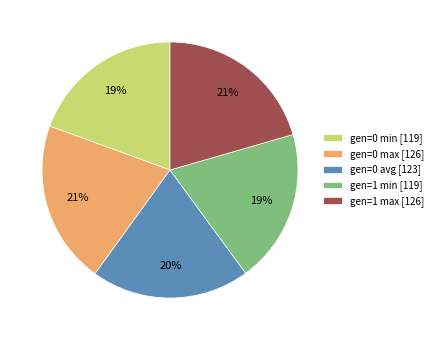

True or false: gen=1 min accounts for 19% of the total.

True